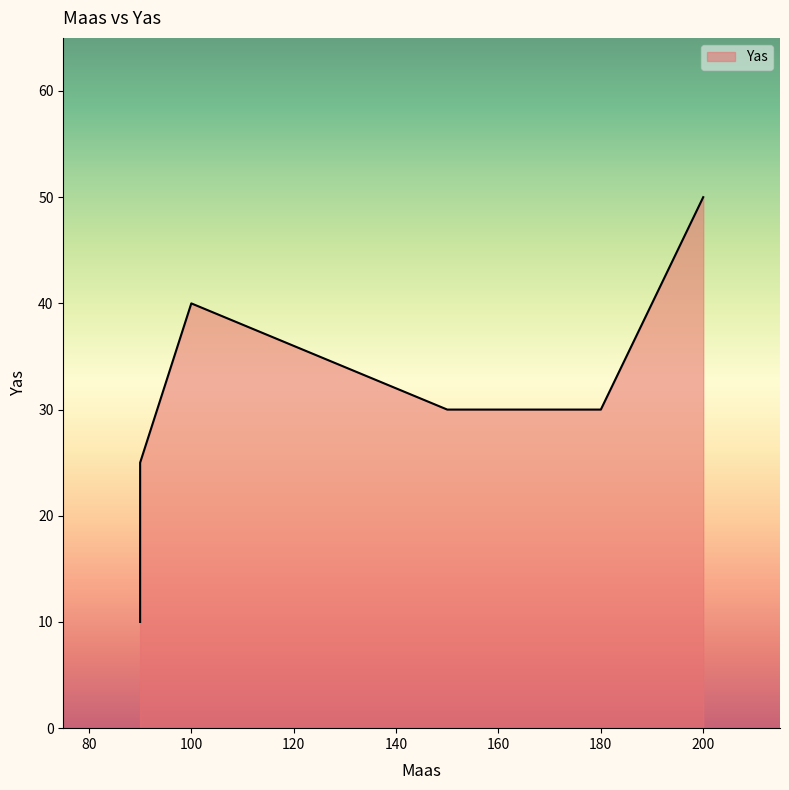

How many lines are shown in the chart?

1